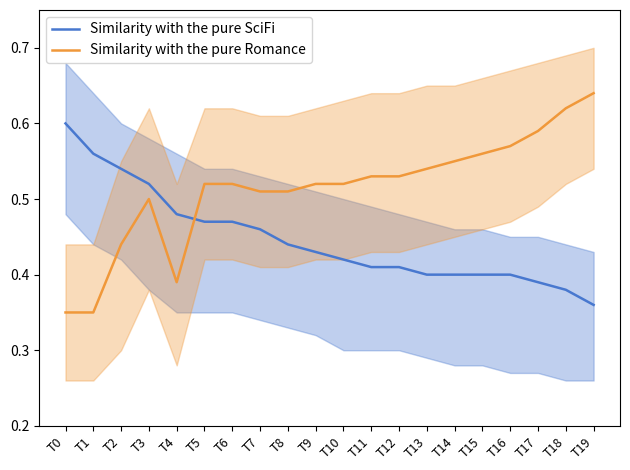

What is the spread (max minus min) of values at T6?

0.1